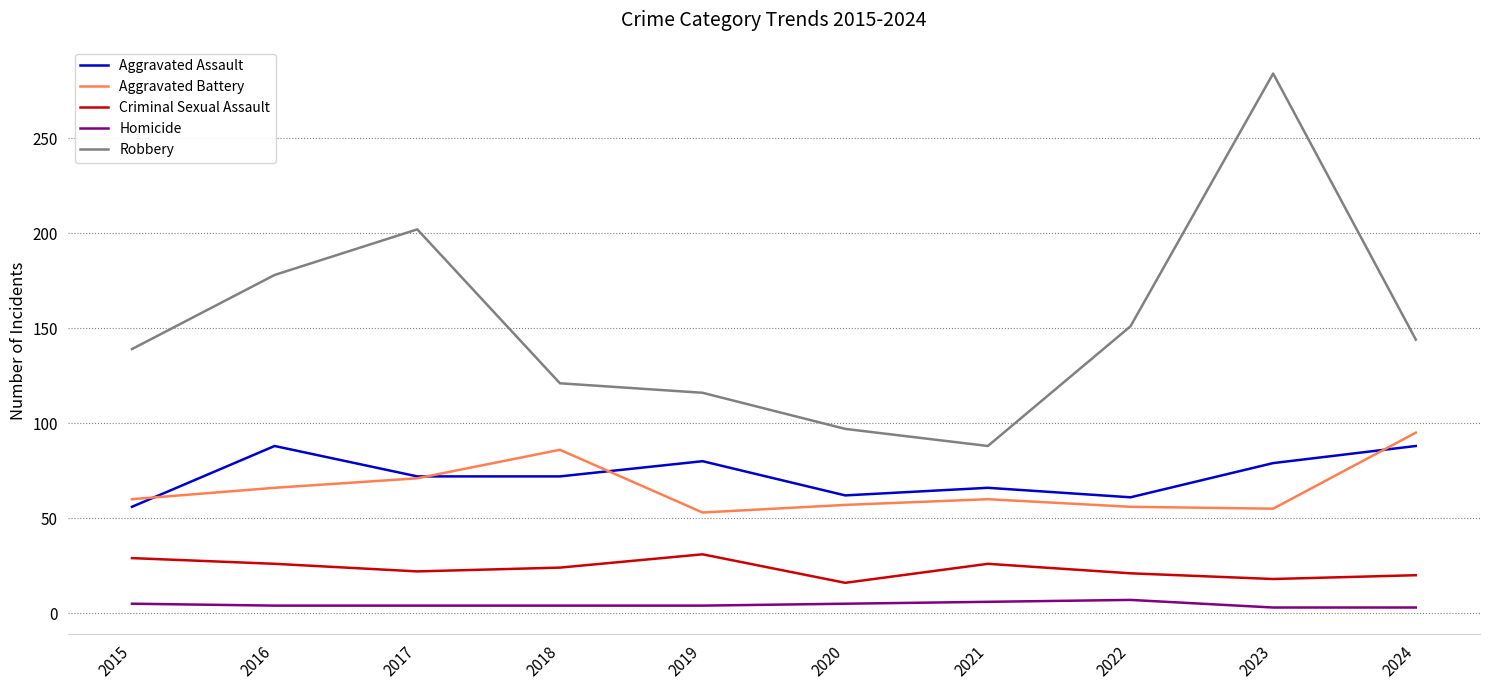

What is the difference between the highest and lowest values at 2022?

144